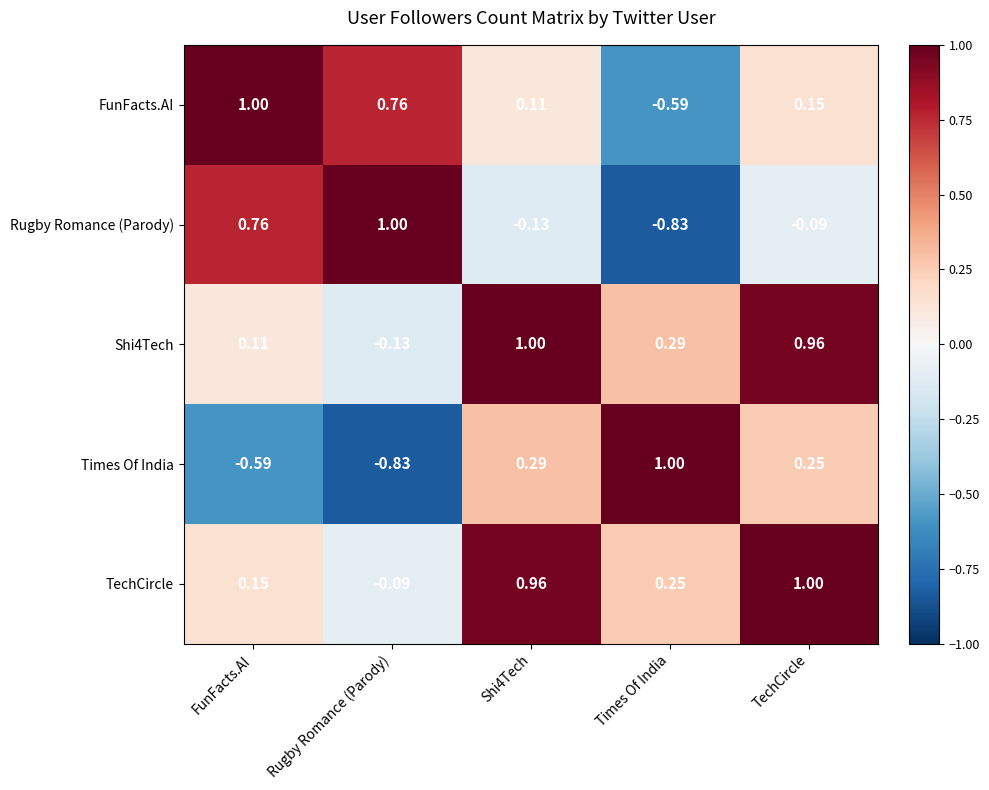

What is the spread (max minus min) of values at FunFacts.AI?

1.6